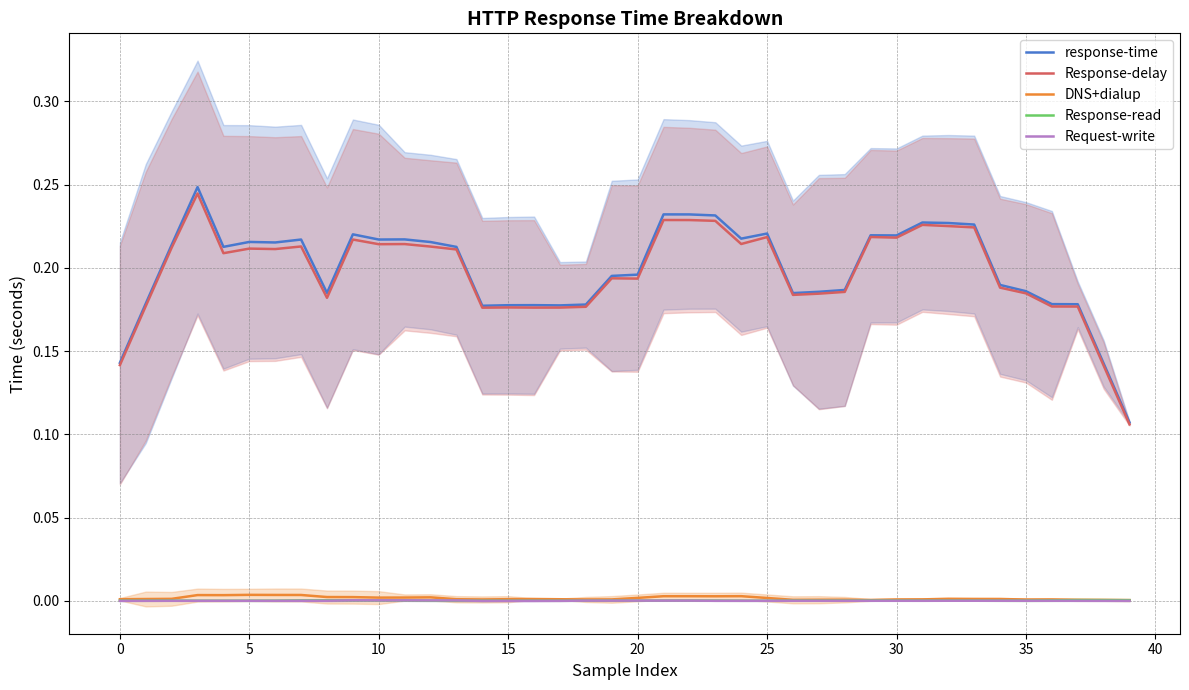

List the series in order of their peak value, highest first.

response-time, Response-delay, DNS+dialup, Response-read, Request-write